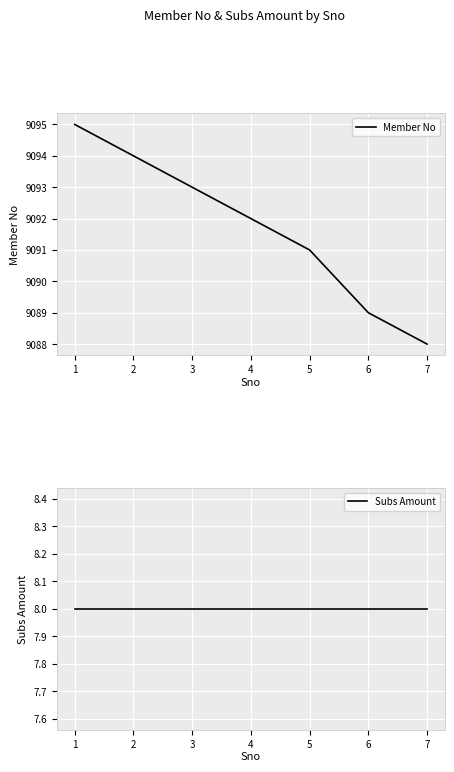

What is the highest value of the Member No series?

9095